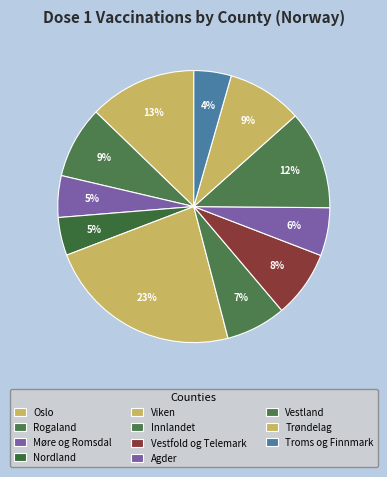

To the nearest percent, what percentage of the pie is Vestfold og Telemark?

8%